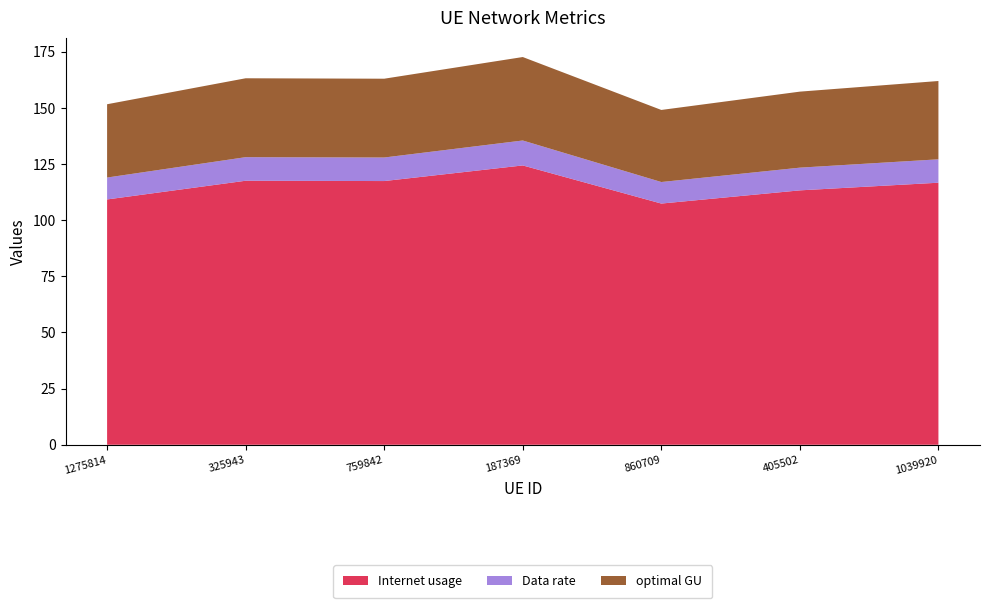

Reading right to left, extract all data points from this chart.

Internet usage: 1039920=116.7	405502=113.2	860709=107.4	187369=124.3	759842=117.4	325943=117.5	1275814=109.2
Data rate: 1039920=10.4	405502=10.1	860709=9.6	187369=11.1	759842=10.5	325943=10.5	1275814=9.7
optimal GU: 1039920=34.9	405502=33.8	860709=32.1	187369=37.2	759842=35.1	325943=35.1	1275814=32.6